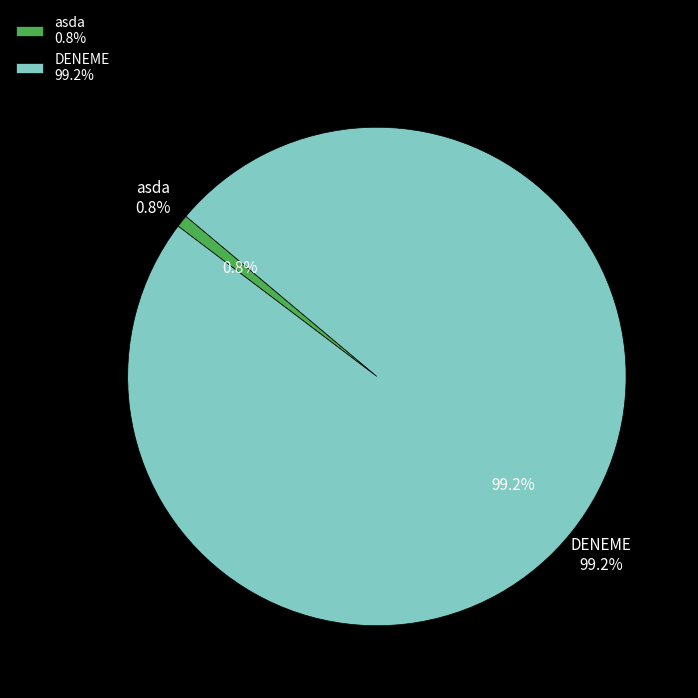

To the nearest percent, what is the average slice percentage?

50%